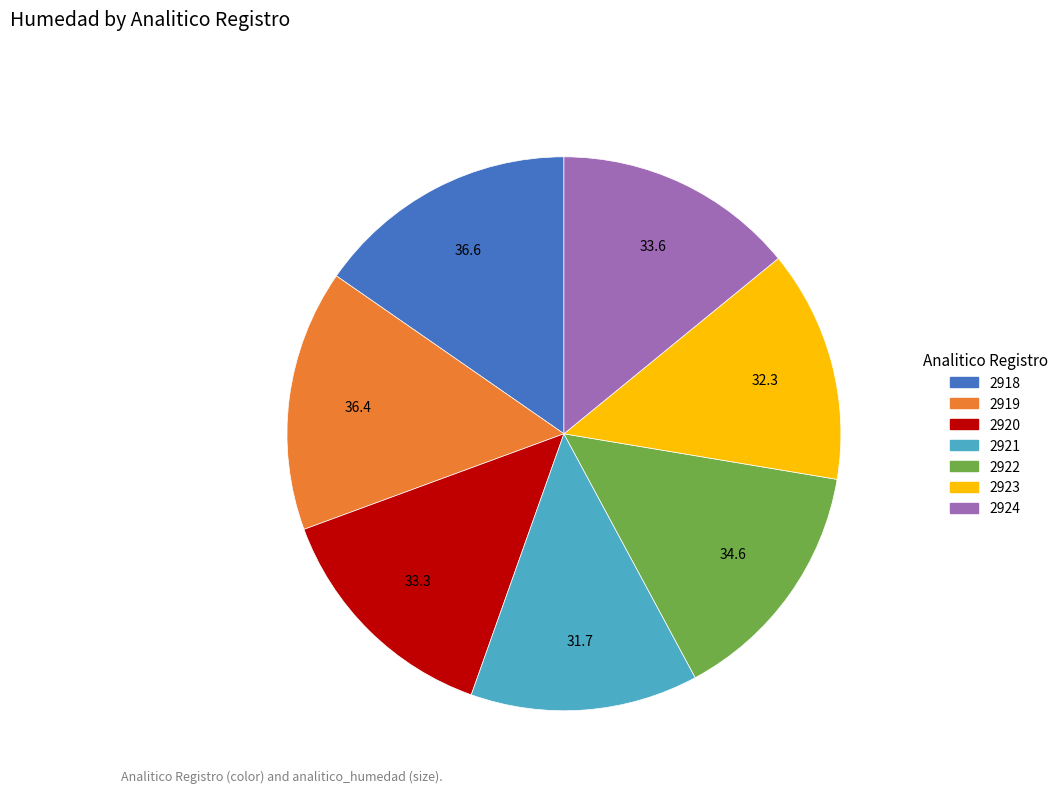

Is it true that 2918 is 15% of the pie?

True